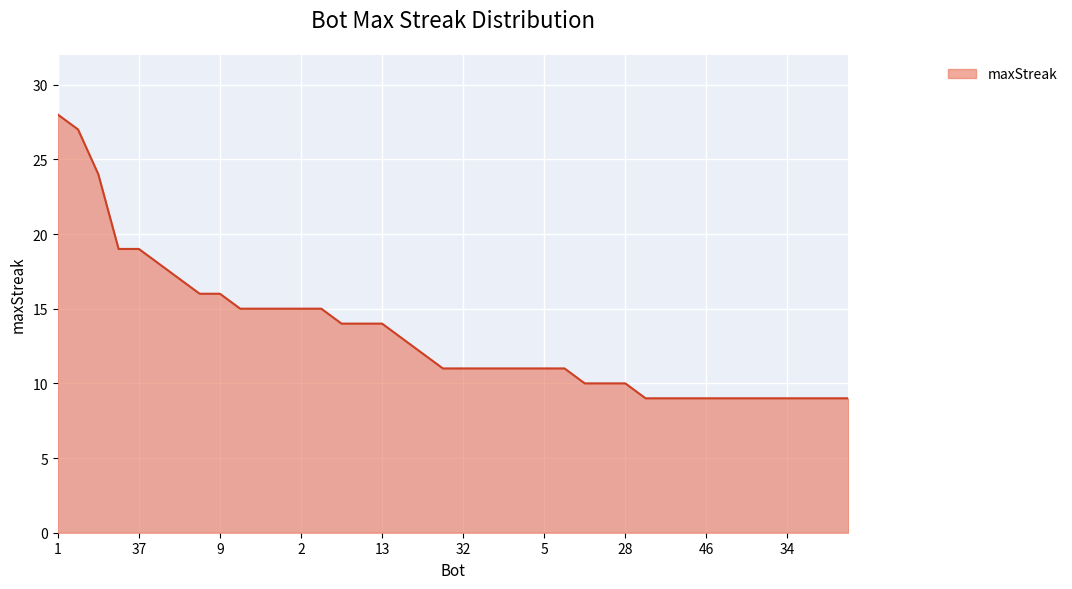

What is the sum of all values?

532